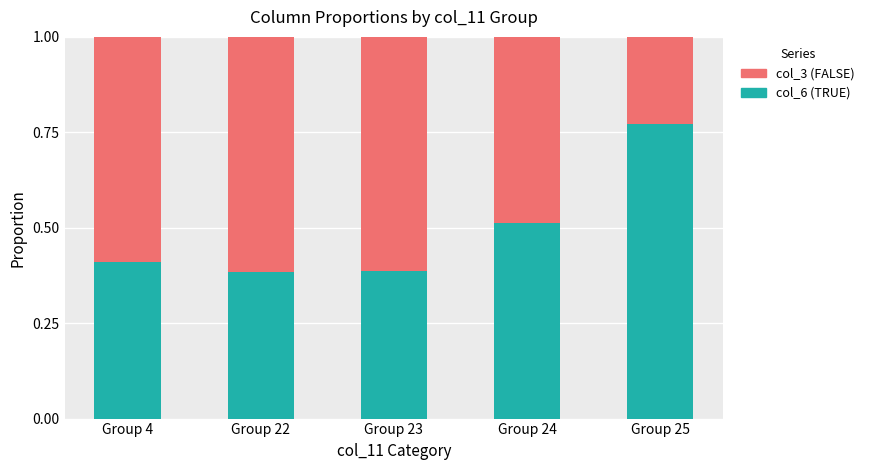

What is the difference between the col_6 (TRUE) values at Group 24 and Group 25?

0.3